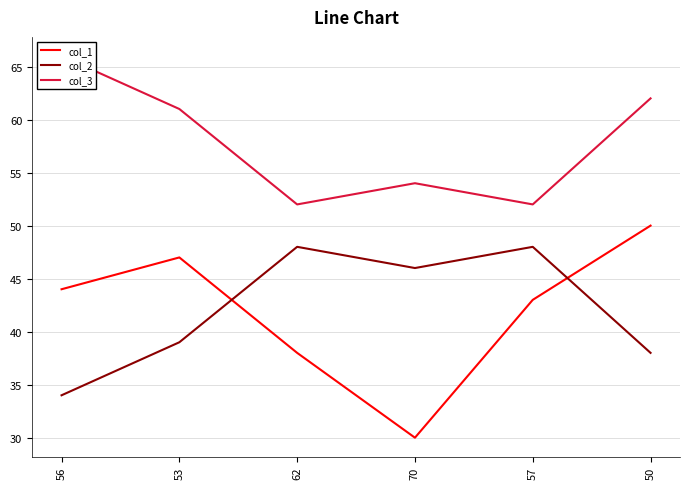

Where does the col_2 series first go above 46?

62